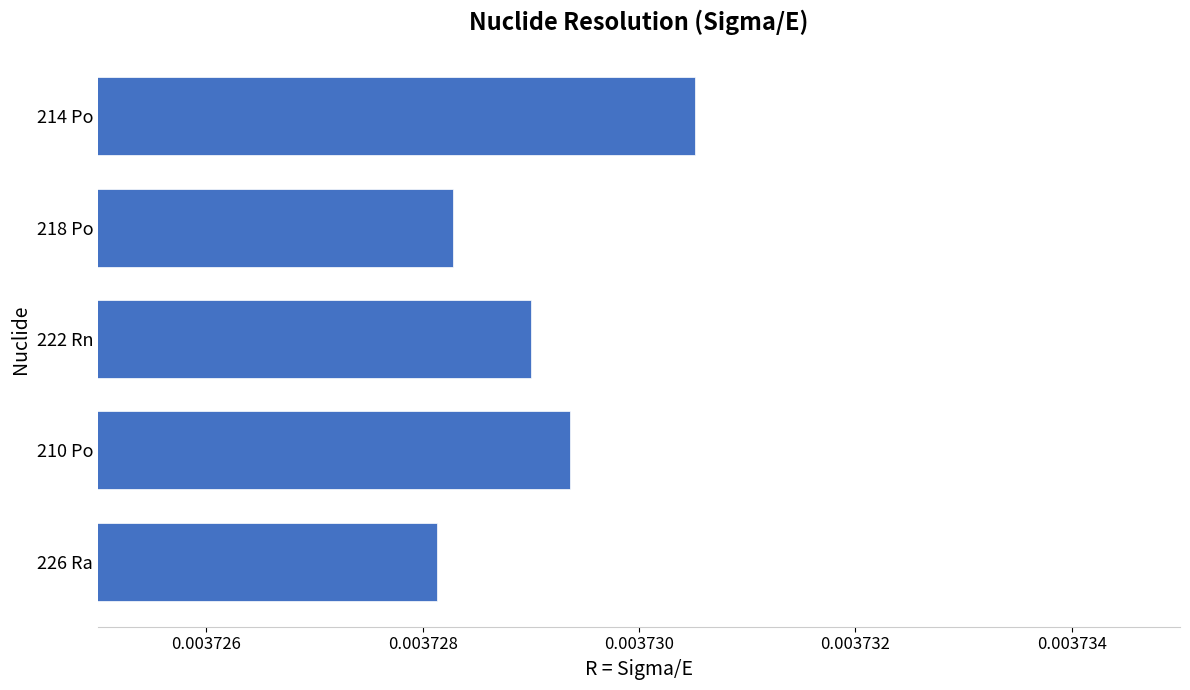

Count the values in the range 0 to 1.

5